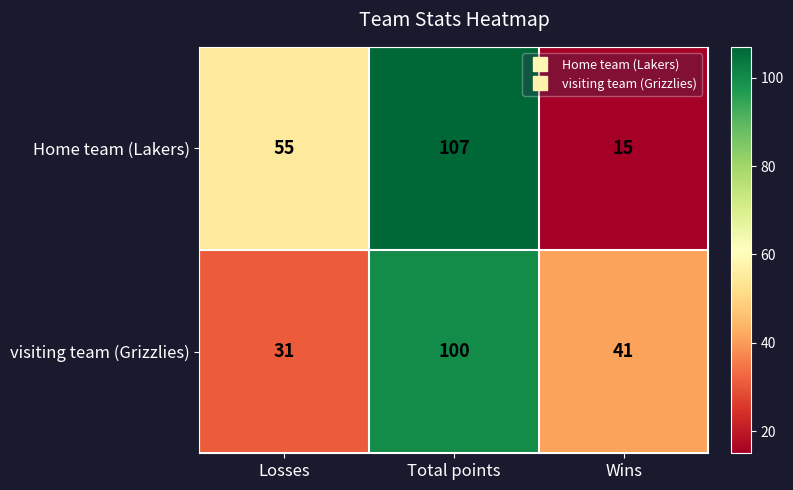

Which series has the largest total across all categories?

Home team (Lakers)